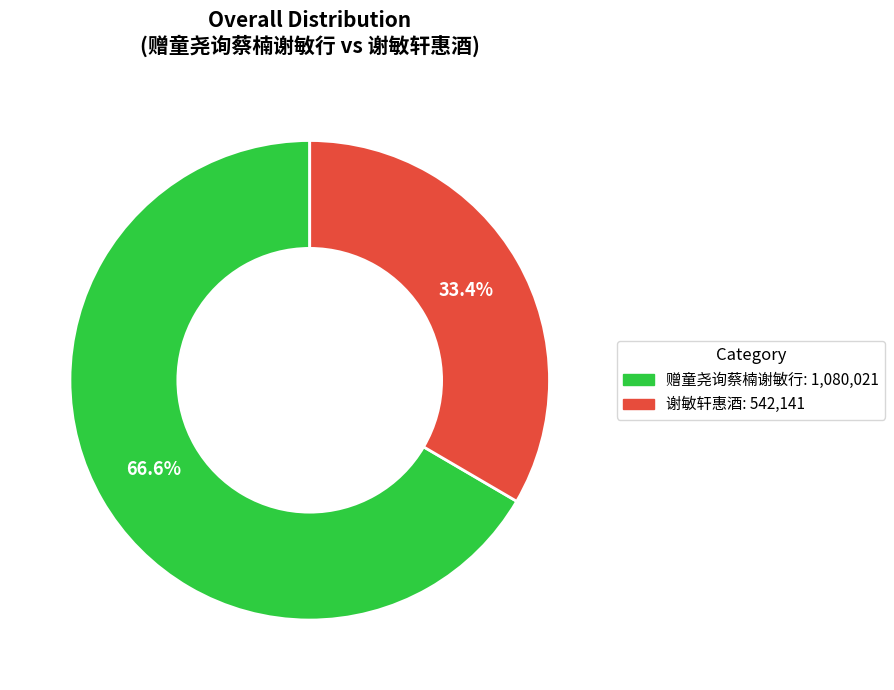

What is the majority slice?

赠童尧询蔡楠谢敏行